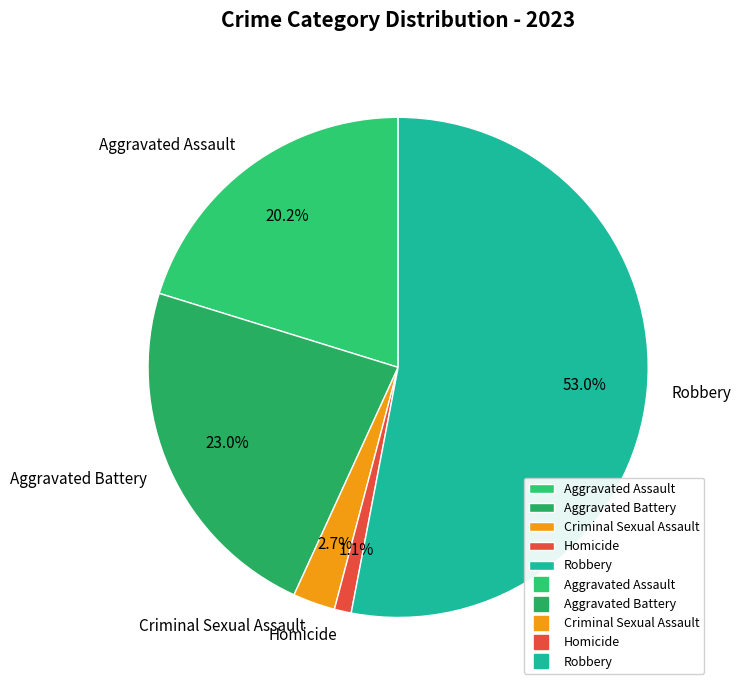

To the nearest percent, what portion does Aggravated Assault represent?

20%